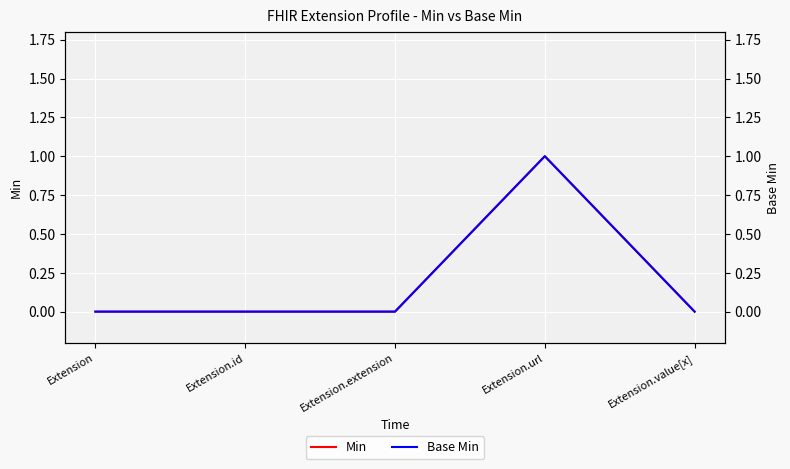

Which has a higher value, Extension.url or Extension.extension?

Extension.url